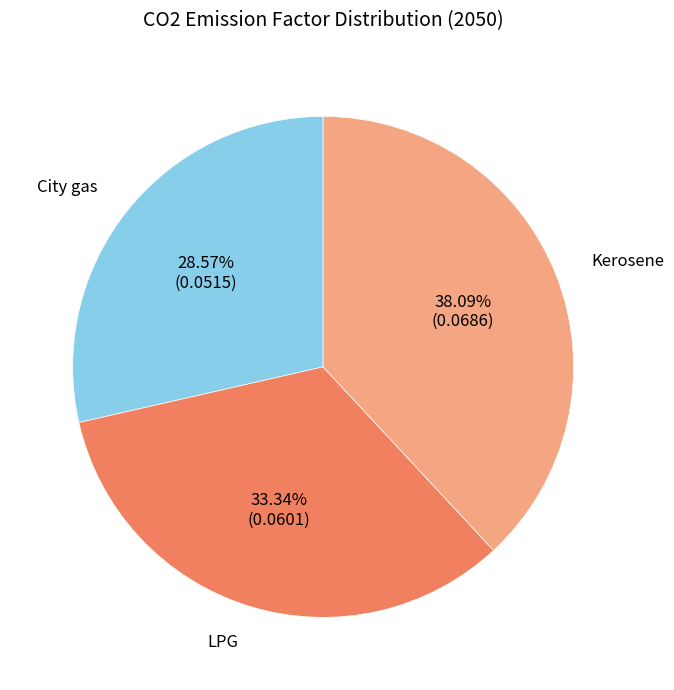

Is there a majority slice in this chart?

No